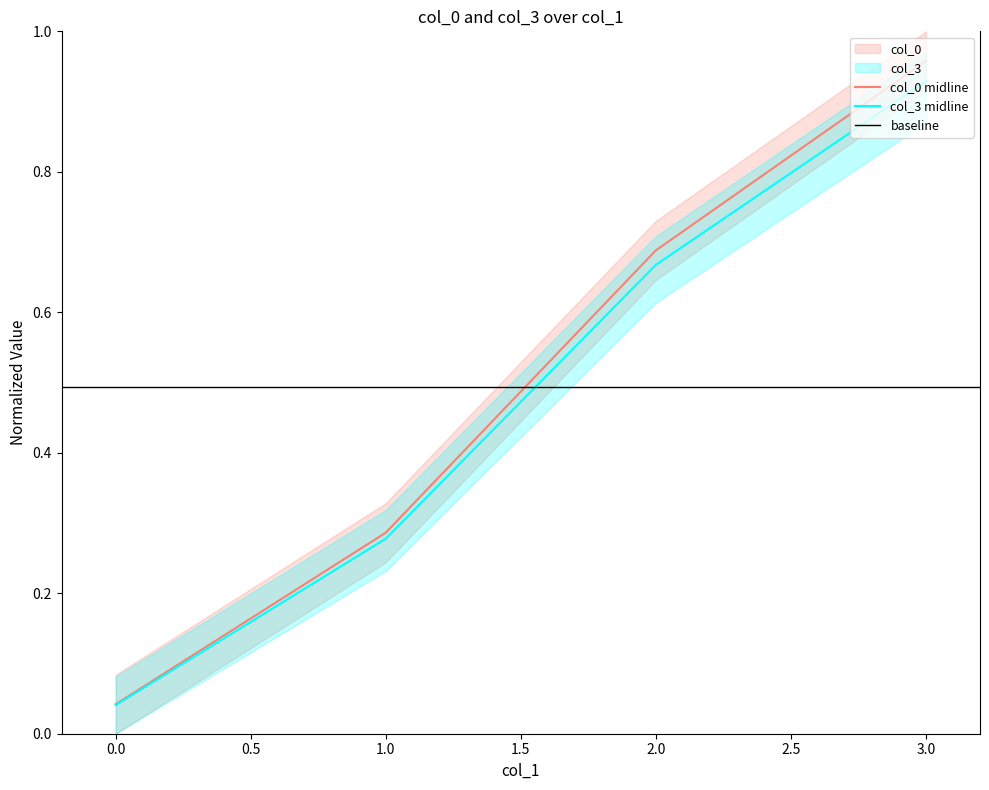

What is the maximum value shown in the chart?

1.0